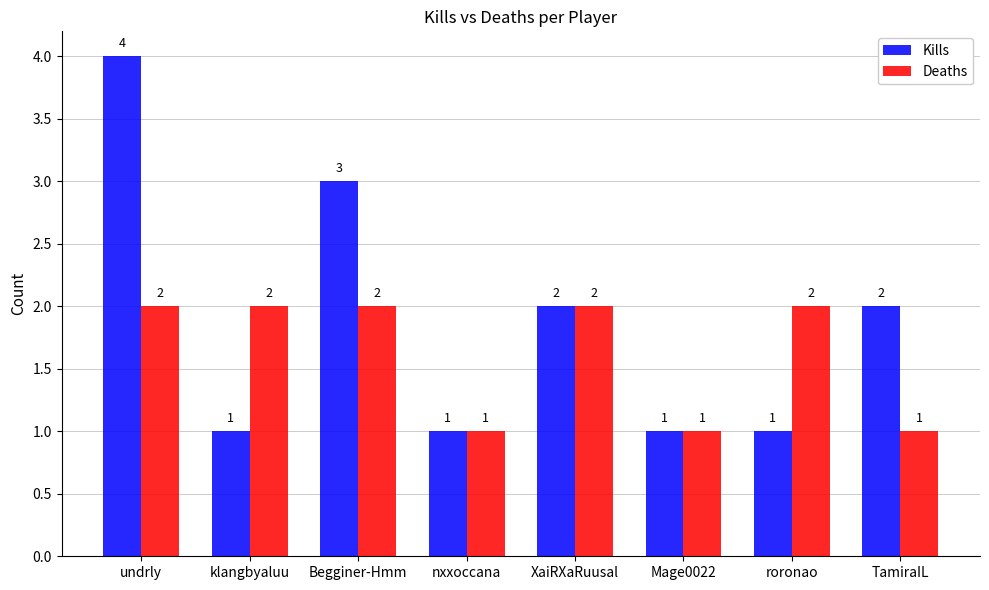

How many bars are there in each group?

2